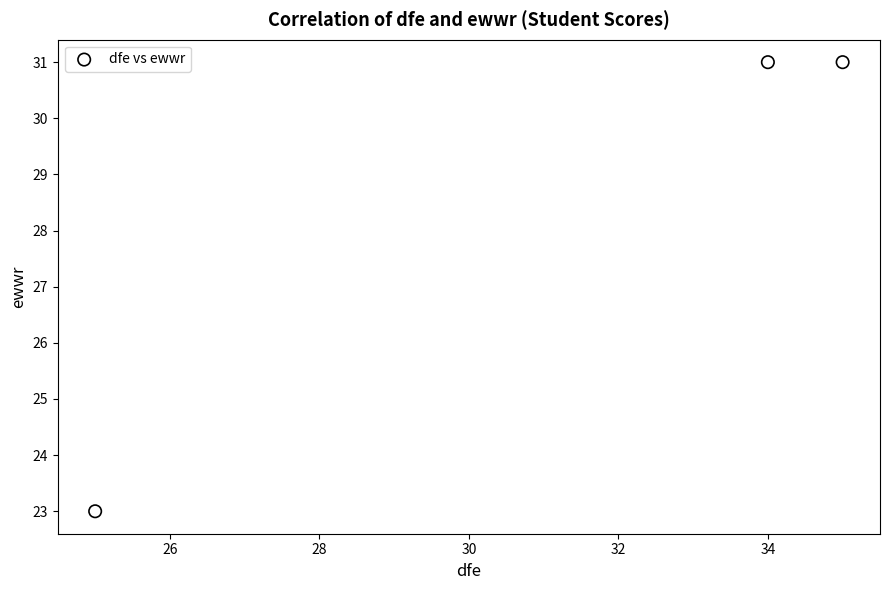

What is the range of Y values (max minus min)?

8